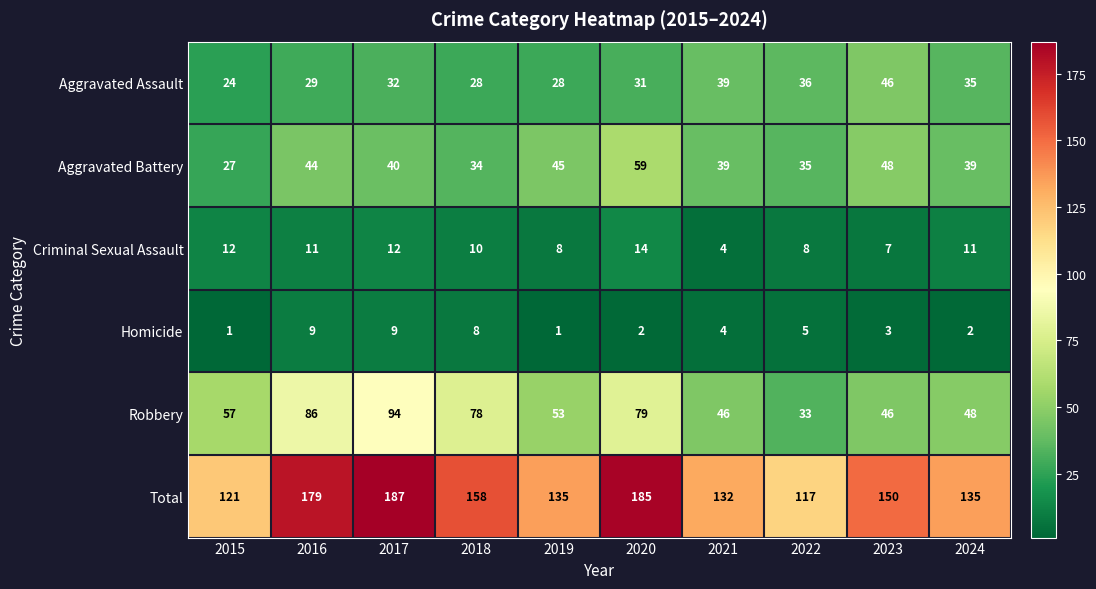

What is the difference between the Aggravated Battery values at 2018 and 2020?

25